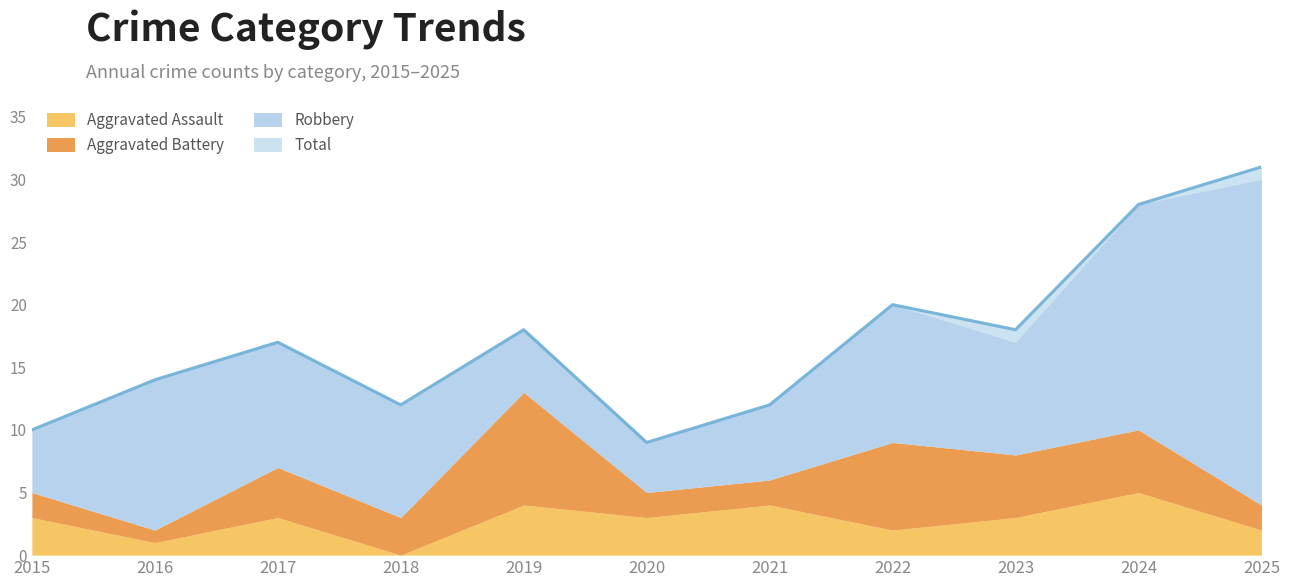

What are all the series names shown in the legend?

Aggravated Assault, Aggravated Battery, Robbery, Total